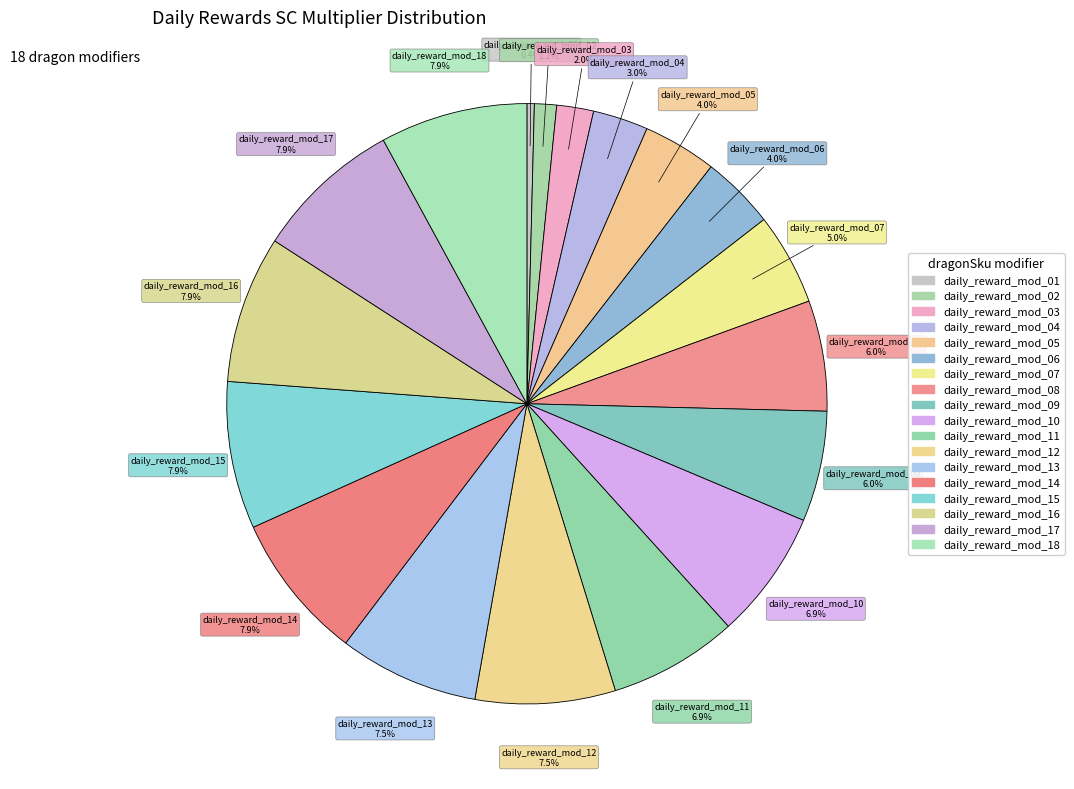

What percentage is the daily_reward_mod_08 slice, to the nearest percent?

6%